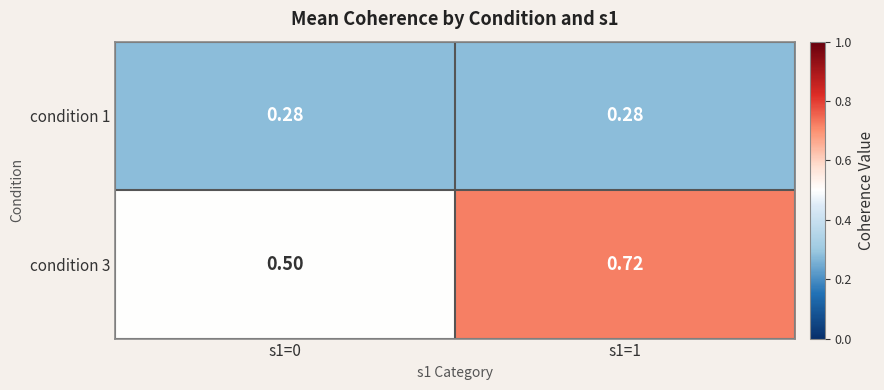

Is the value of condition 1 at s1=1 greater than the value of condition 3 at s1=1?

No